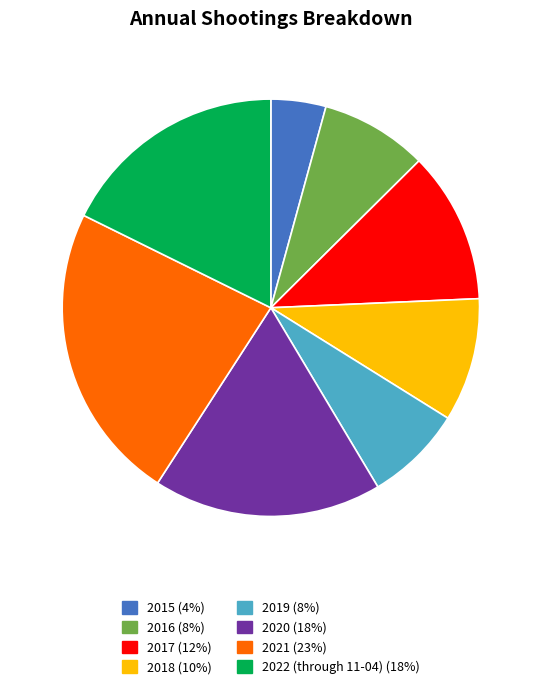

What is the smallest slice in the pie chart?

2015